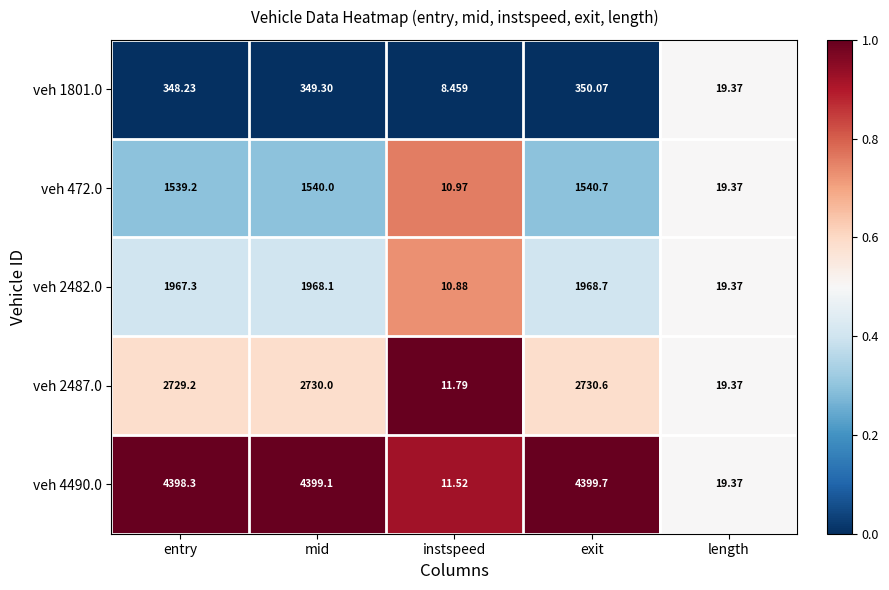

Which series has the largest total across all categories?

veh 4490.0